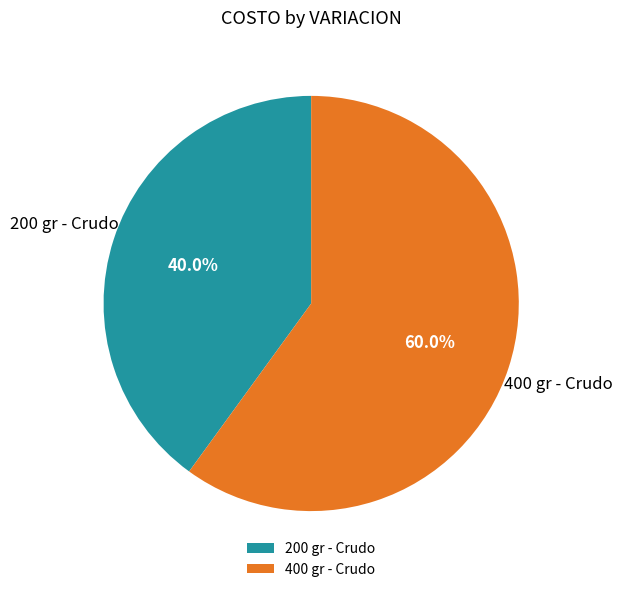

Which slice is the smallest?

200 gr - Crudo